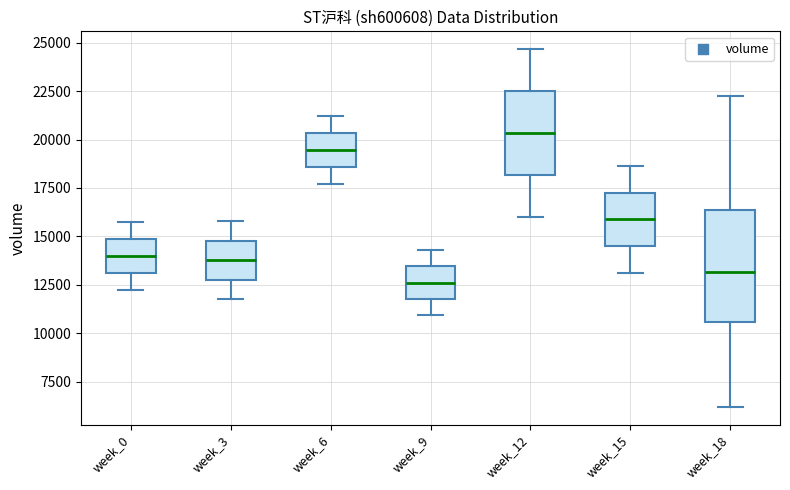

Reading left to right, transcribe this box plot: for each box, give where its median line is, the range the box spans, and where its two whiskers end, as read against the y-axis. The values are not printed on the chart, so give them approximately, as read against the axis.

week_0: median 14000, box 13000 to 15000, whiskers 12000 to 15500
week_3: median 14000, box 12500 to 15000, whiskers 11500 to 16000
week_6: median 19500, box 18500 to 20500, whiskers 17500 to 21000
week_9: median 12500, box 12000 to 13500, whiskers 11000 to 14500
week_12: median 20500, box 18000 to 22500, whiskers 16000 to 24500
week_15: median 16000, box 14500 to 17000, whiskers 13000 to 18500
week_18: median 13000, box 10500 to 16500, whiskers 6000 to 22500